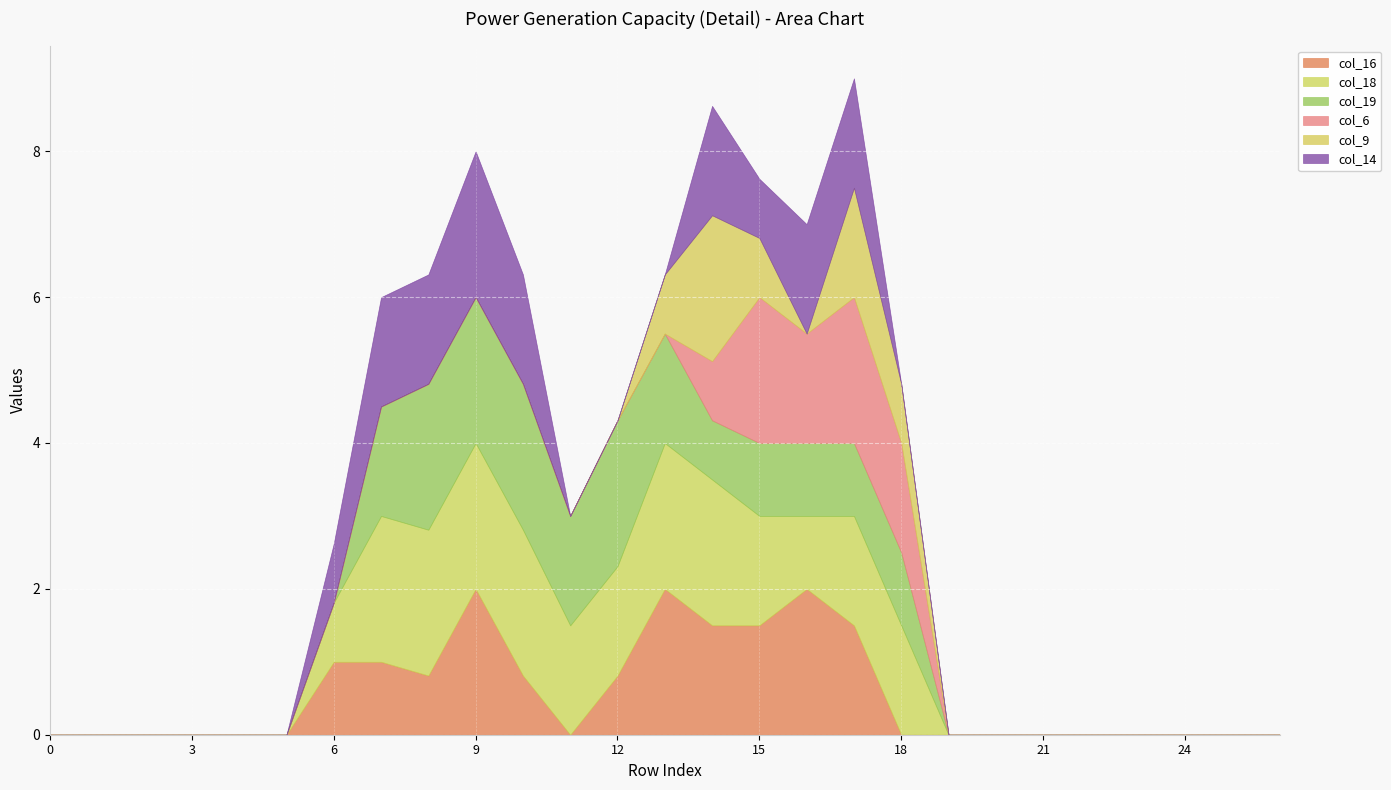

Which series has the largest total across all categories?

col_18